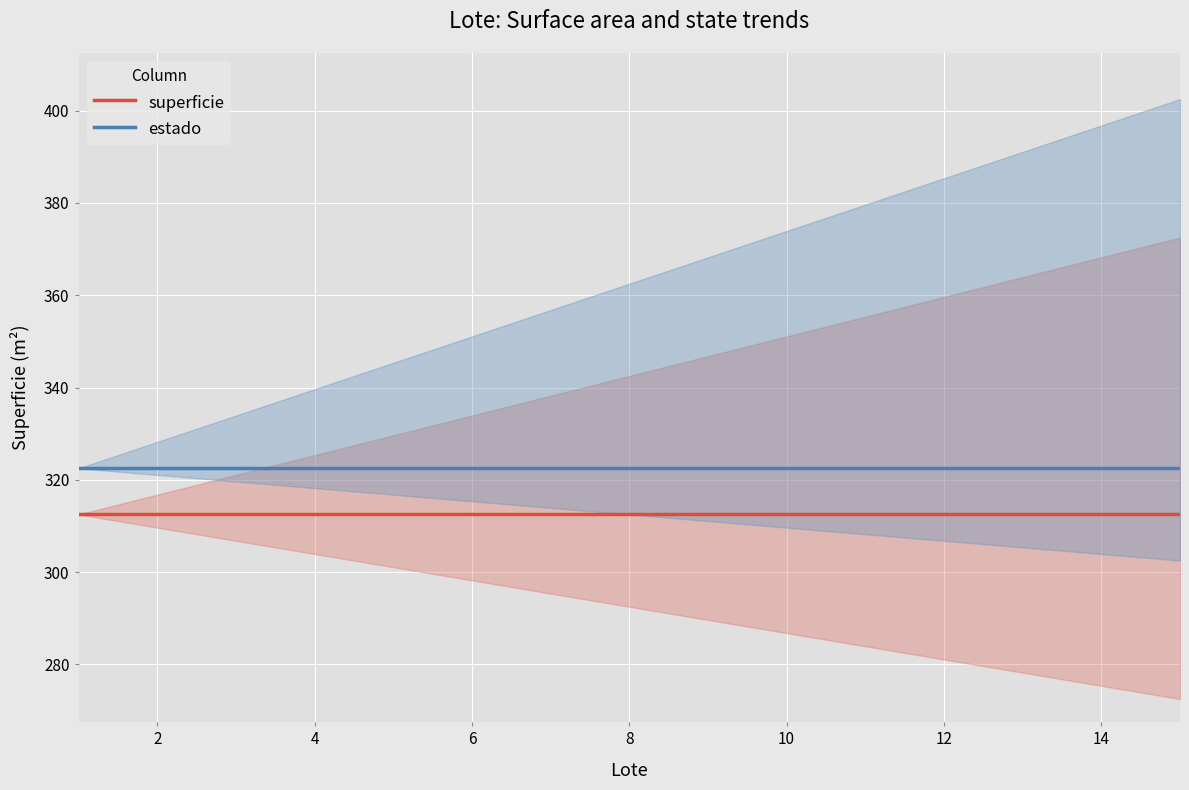

True or false: superficie and estado intersect in this chart.

False